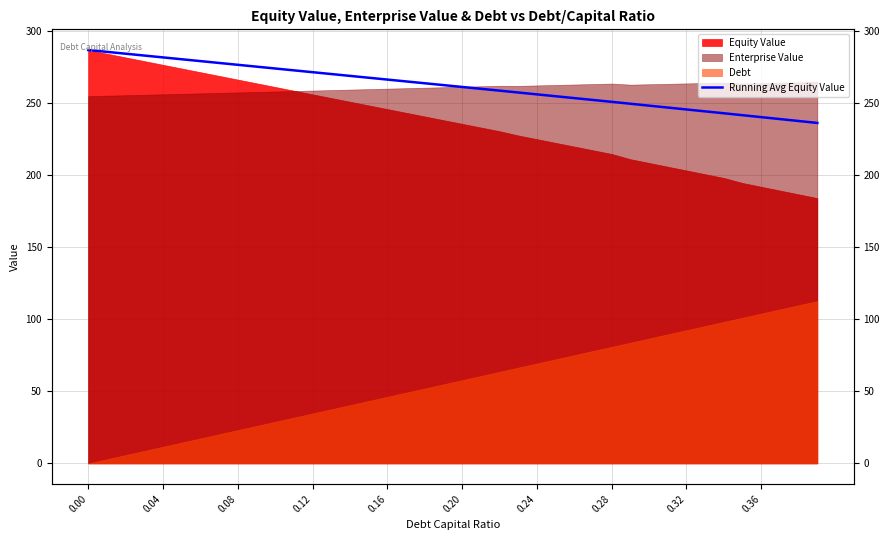

True or false: the data shows 122.9 at 0.36.

False